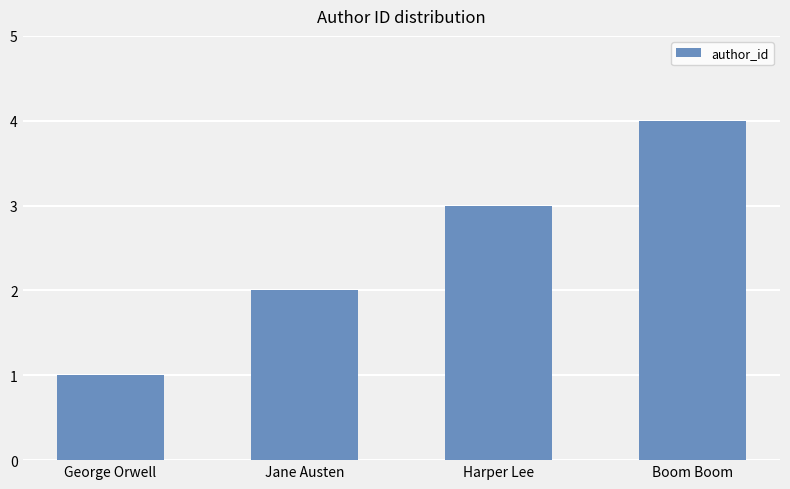

Reading left to right, what are all the values shown in this chart?

1	2	3	4